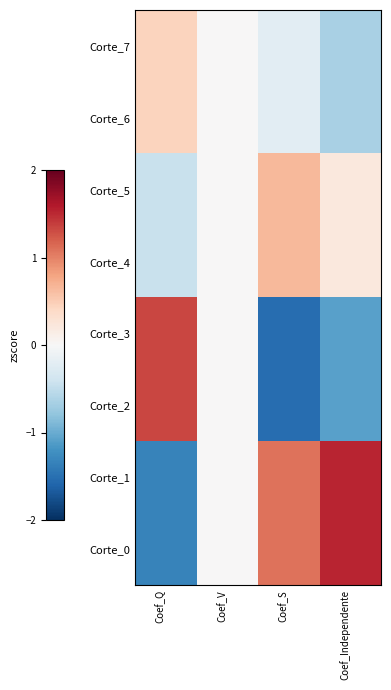

Which series has the largest total across all categories?

Corte_0